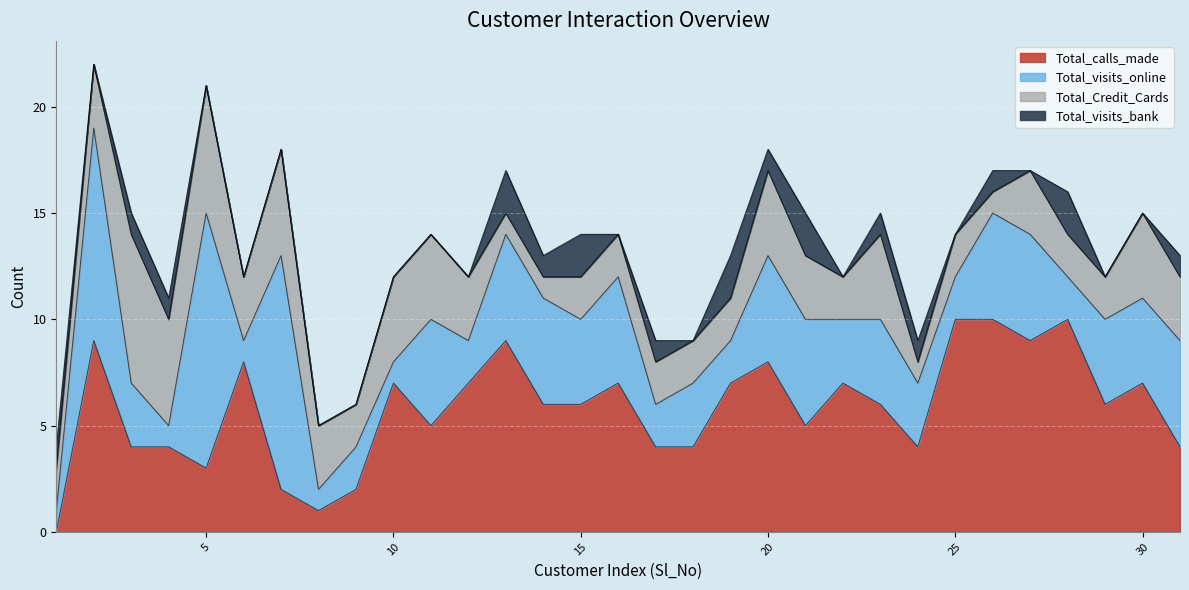

True or false: Total_calls_made has more than 2 points higher than both neighbors.

True